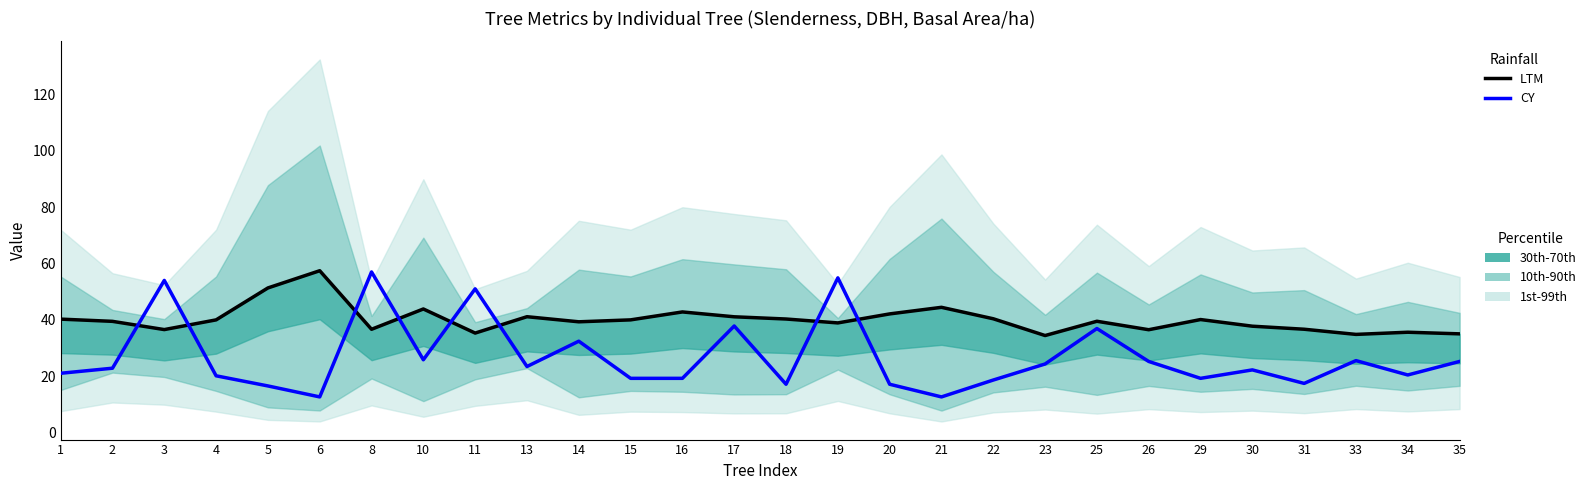

The LTM series shows 35.6 at 34. True or false?

True